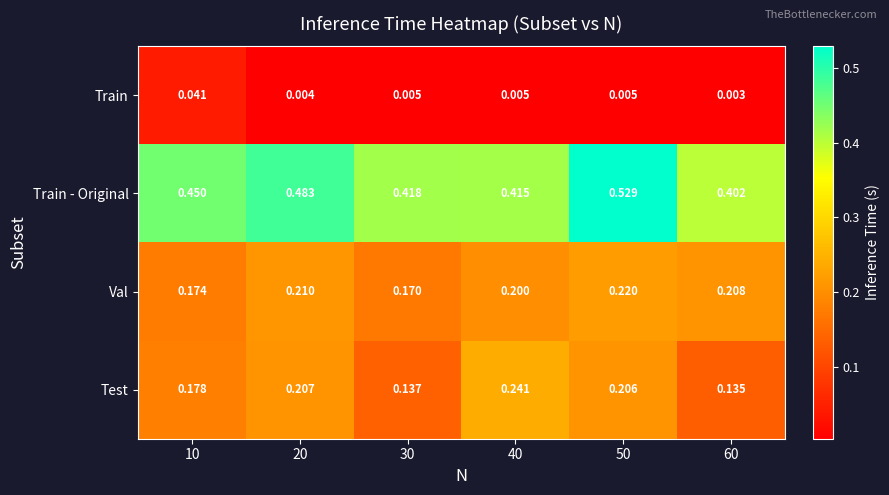

At 40, list the series in order from largest to smallest.

Train - Original, Test, Val, Train